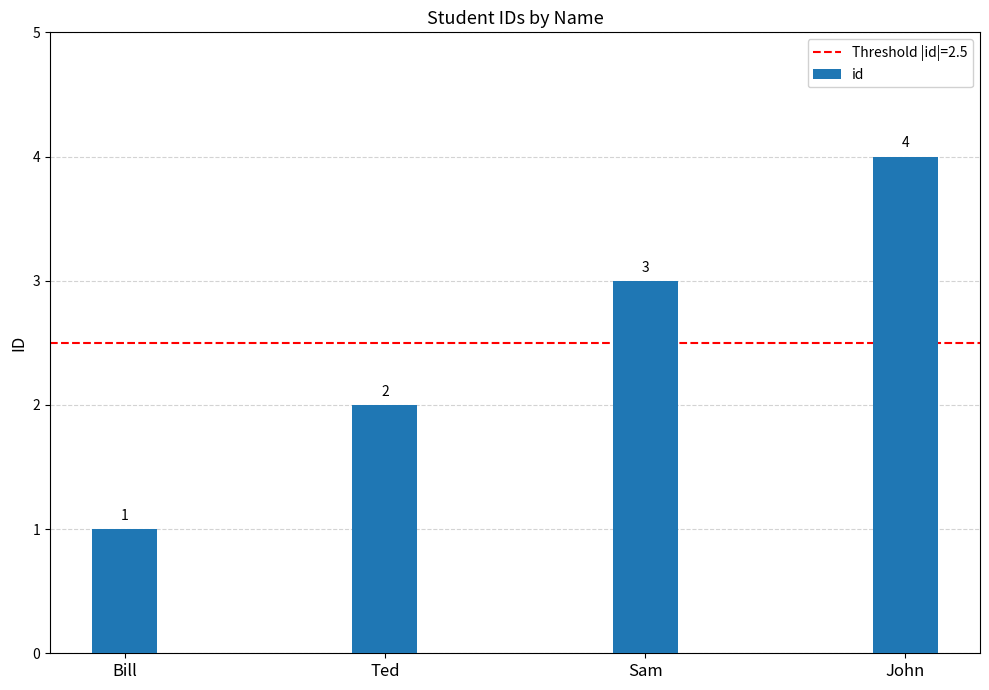

Reading left to right, extract all data points from this chart.

1	2	3	4